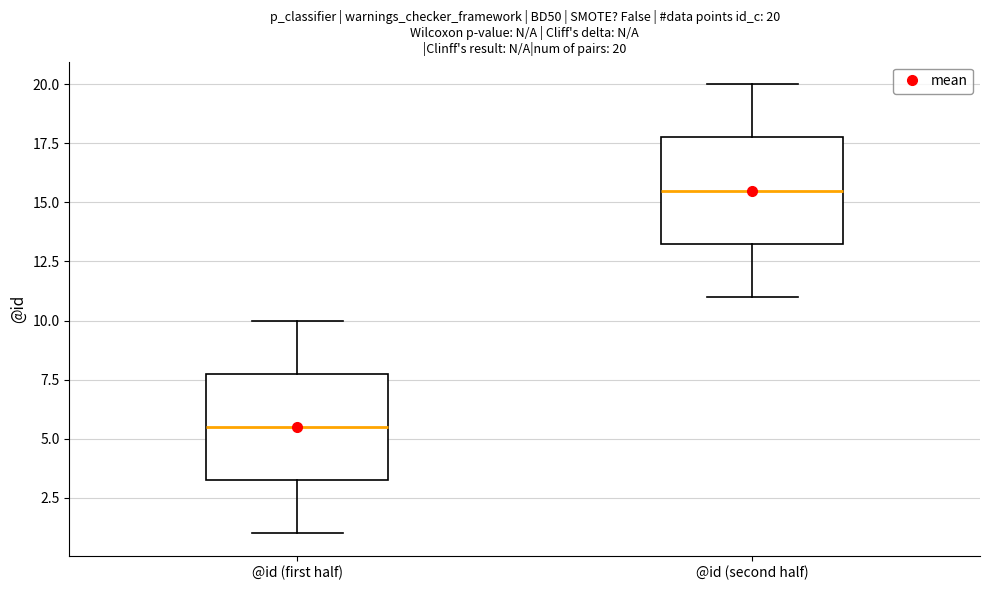

Which box has the lowest median line?

@id (first half)